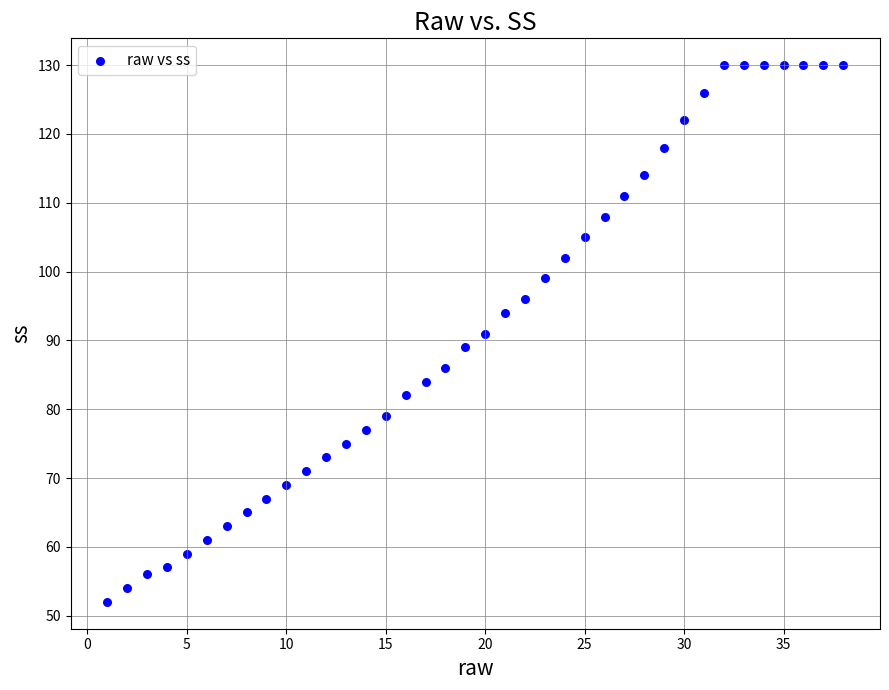

What is the range of X values (max minus min)?

37